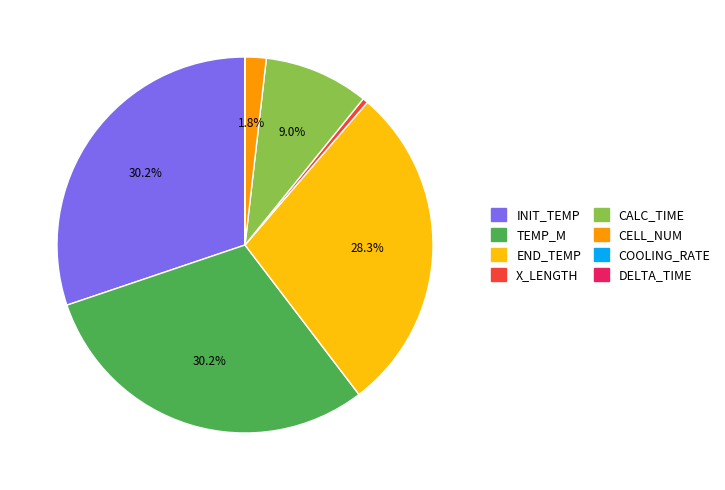

What portion of the pie excludes INIT_TEMP?

69.8%